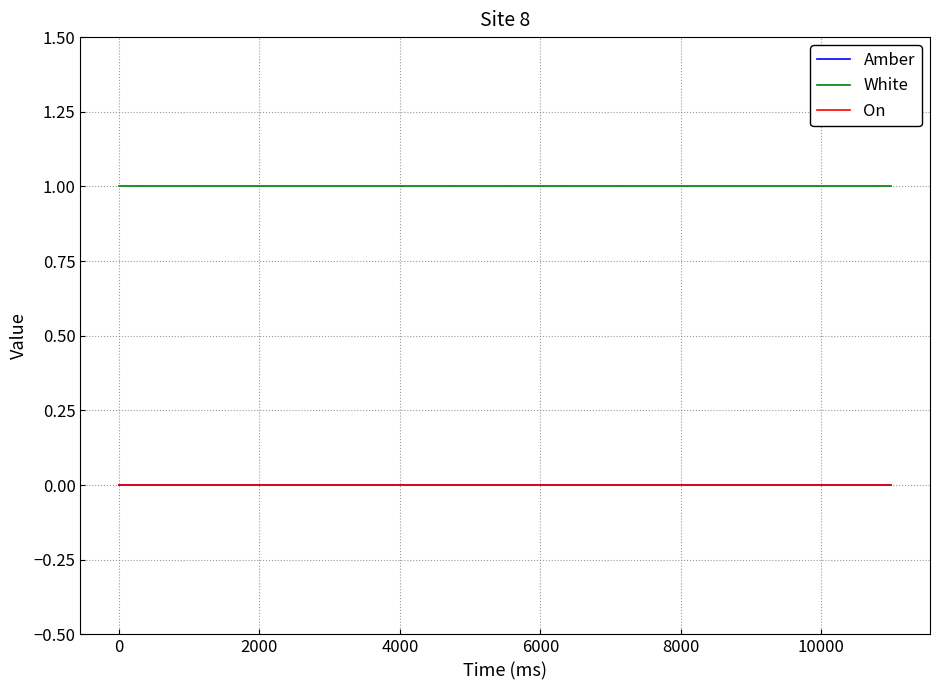

Does the chart display data point markers on the line(s)?

No